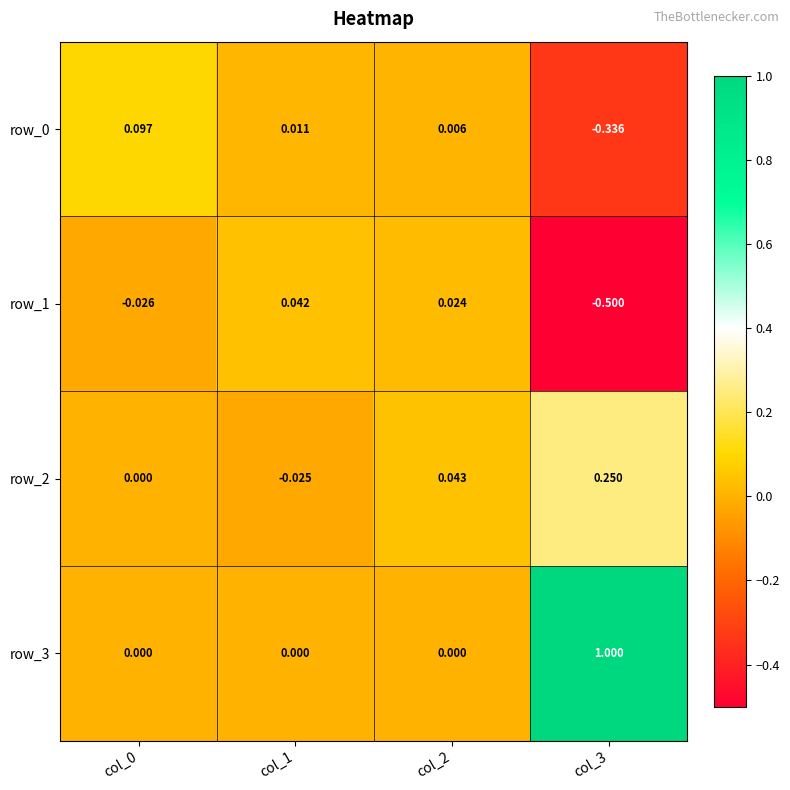

Is the value of row_2 at col_3 greater than the value of row_3 at col_2?

Yes